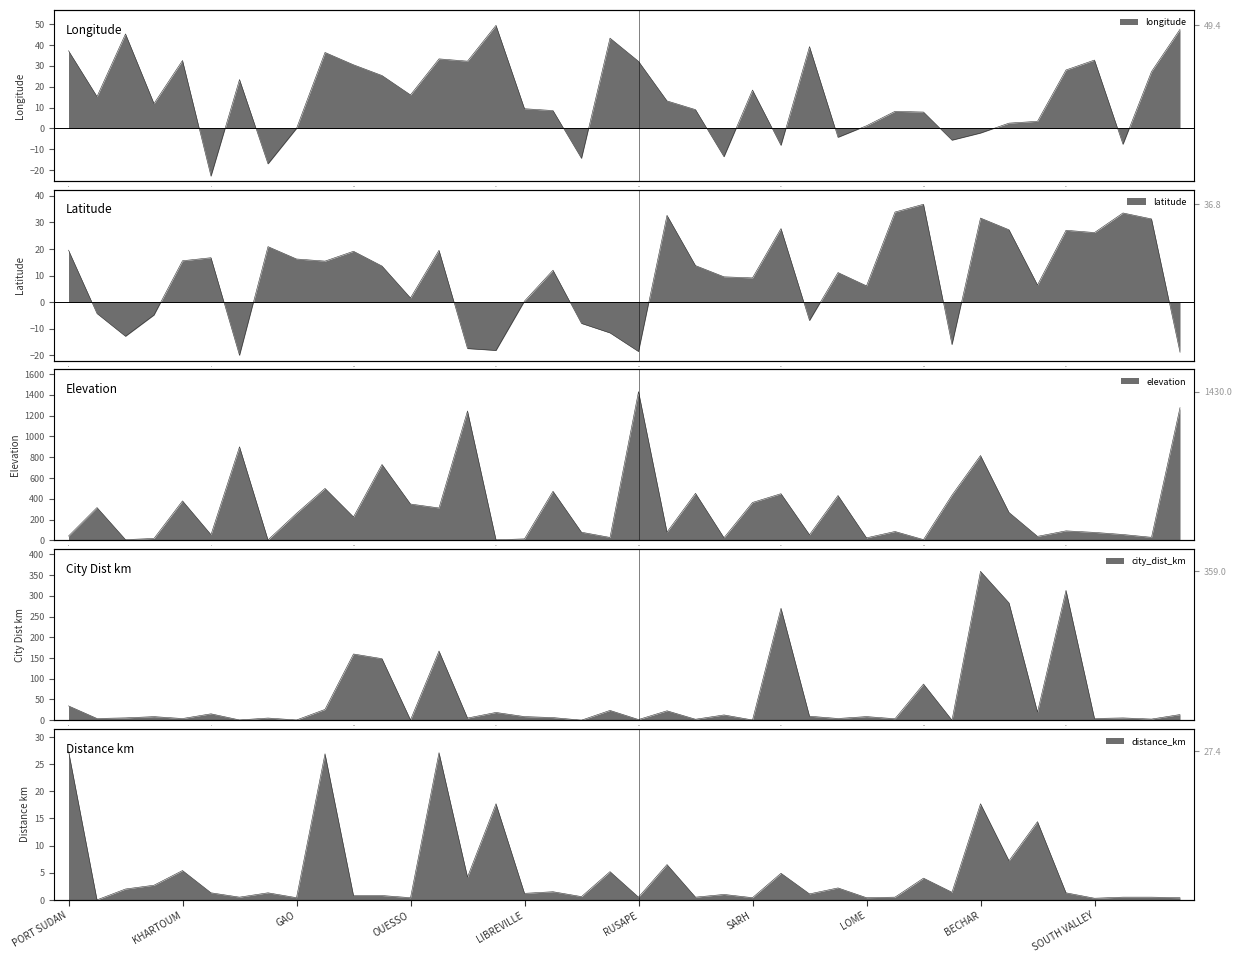

What is the greatest value displayed?

1430.0